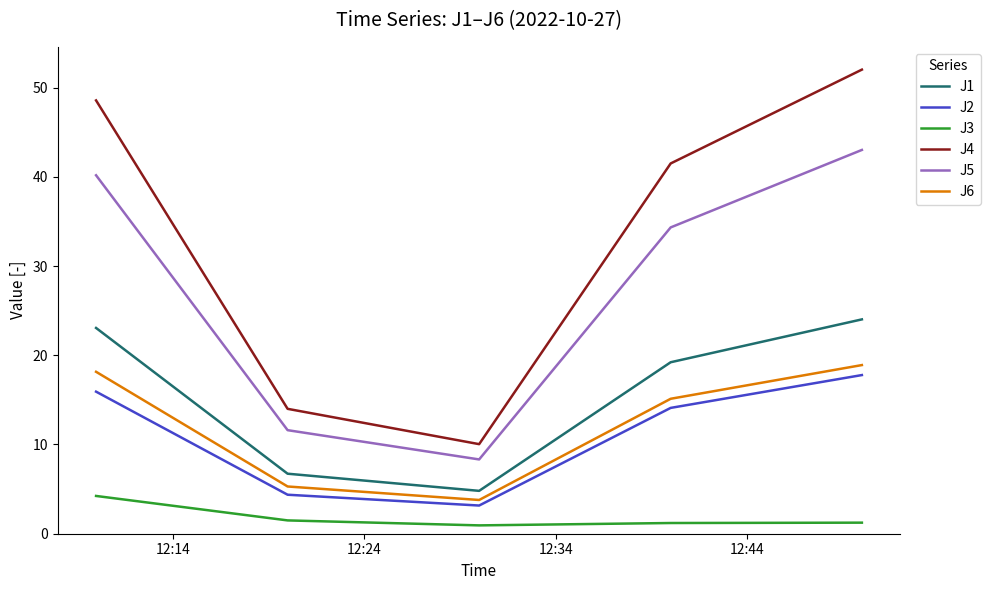

True or false: J6 and J1 cross at least once.

False